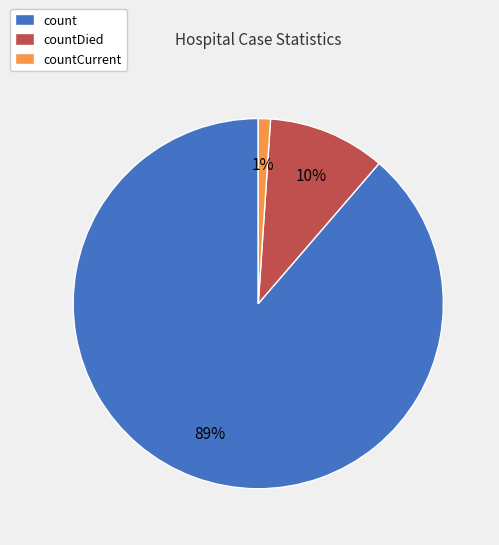

Is it true that countCurrent is 11% of the pie?

False